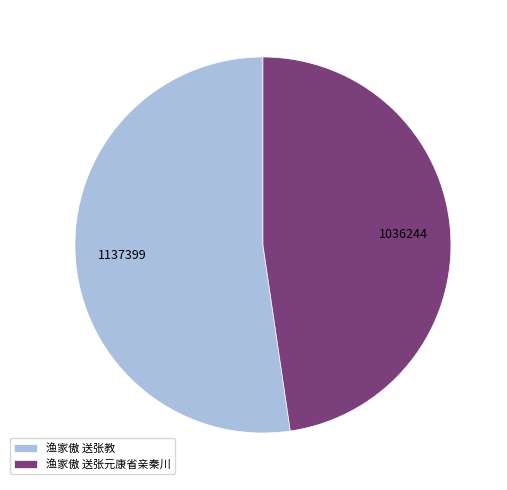

Which category has the smallest portion of the pie?

渔家傲 送张元康省亲秦川